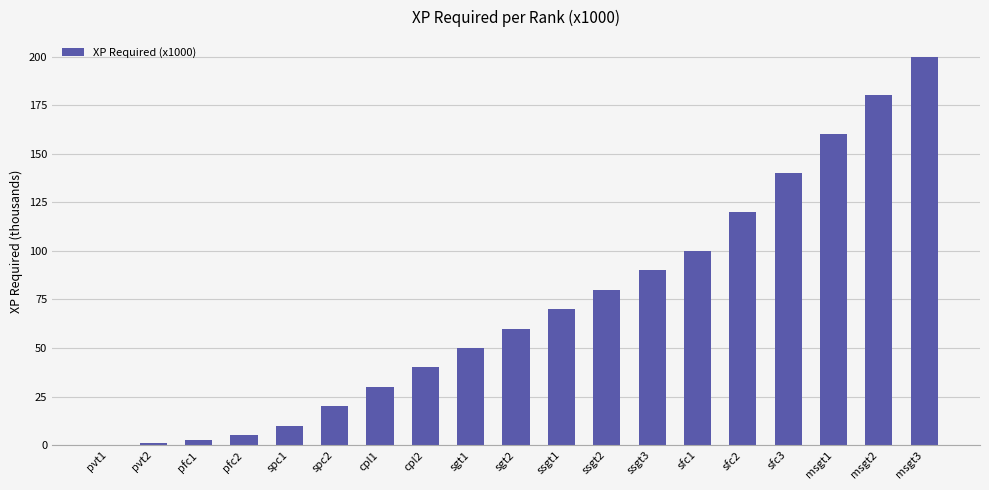

What is the sum of the values at pvt1 and msgt2?

180.0